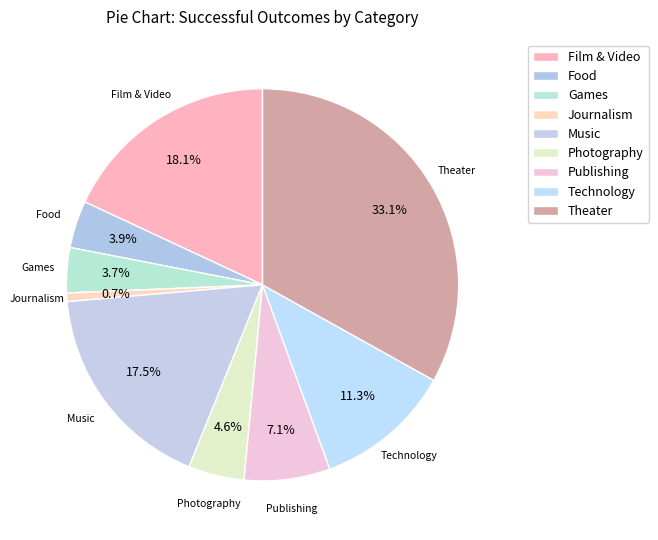

Is it true that Journalism is 1% of the pie?

True